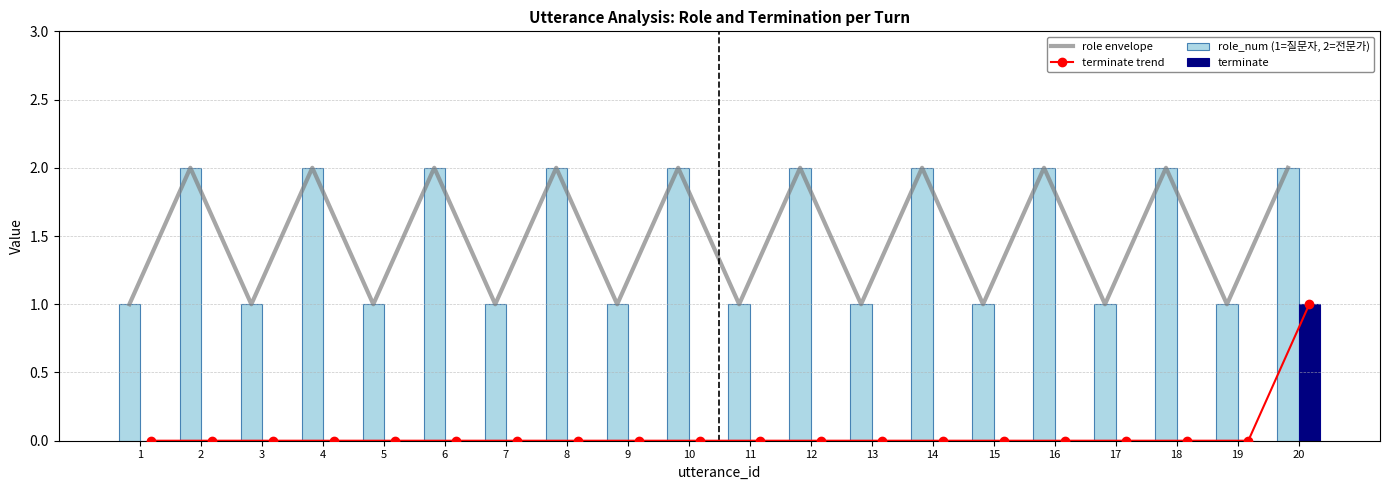

What is the difference between the maximum and minimum values in the role envelope series?

1